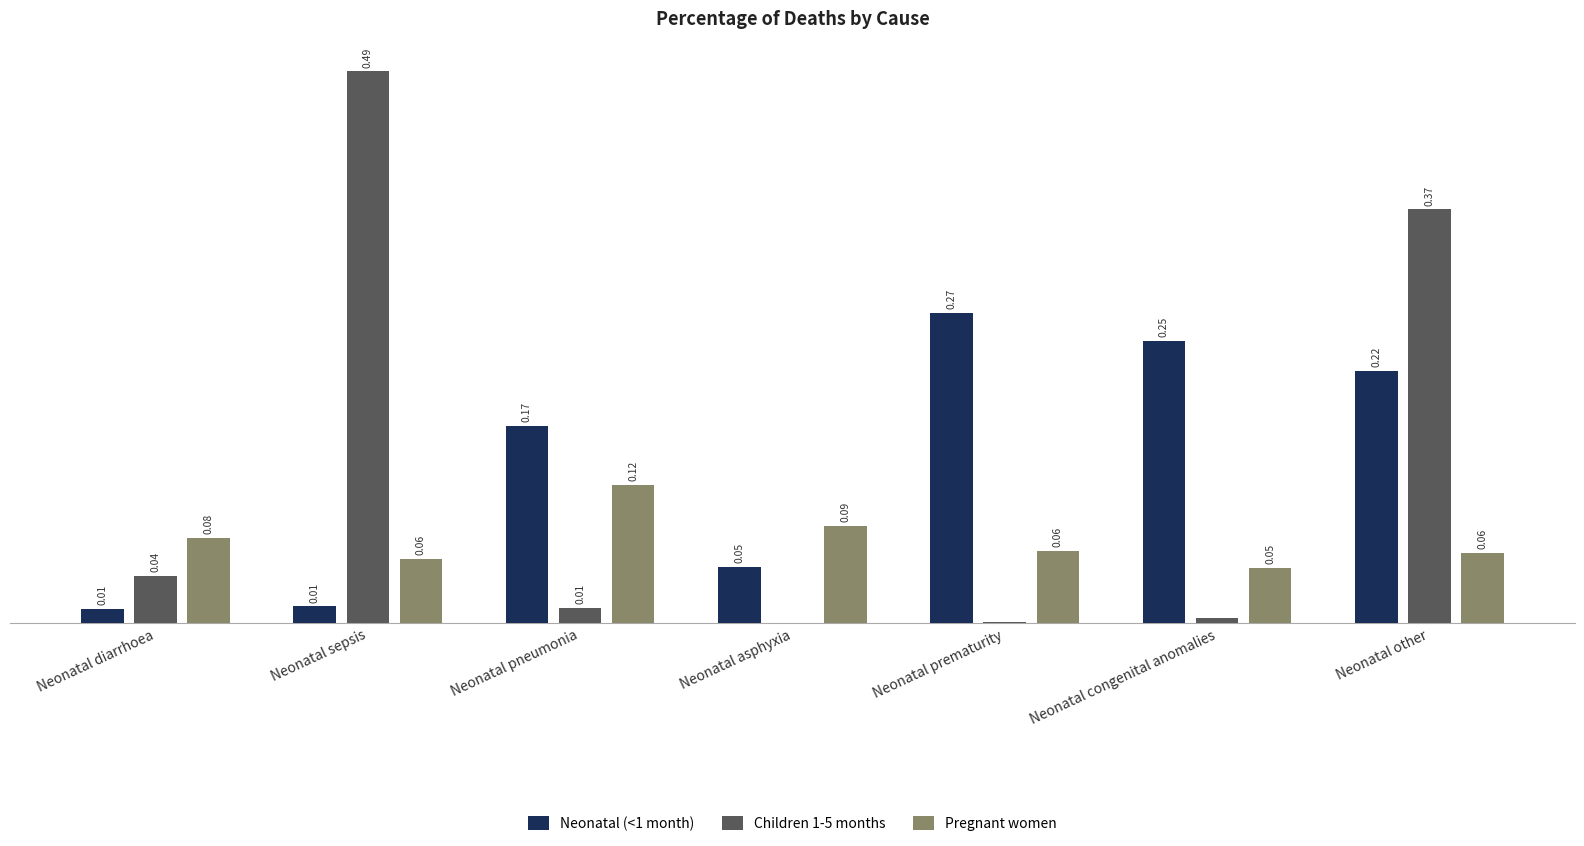

Which label corresponds to the largest value in the chart?

Neonatal sepsis